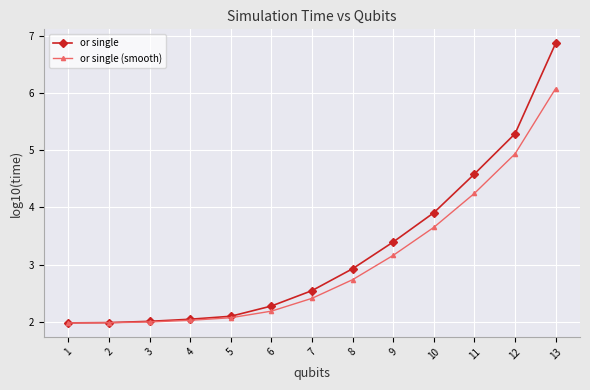

Rank the series at 12 from highest to lowest value.

or single, or single (smooth)